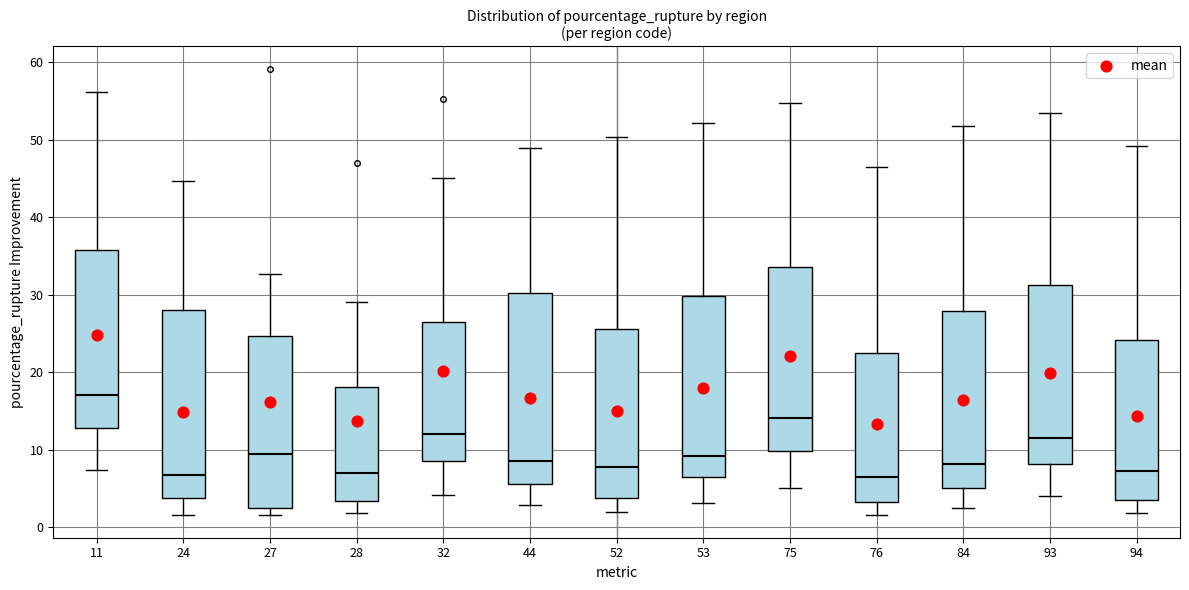

Where does the lower whisker of the box at x = 24 end on the y-axis? The values are not printed on the chart, so give them approximately, as read against the axis.

2